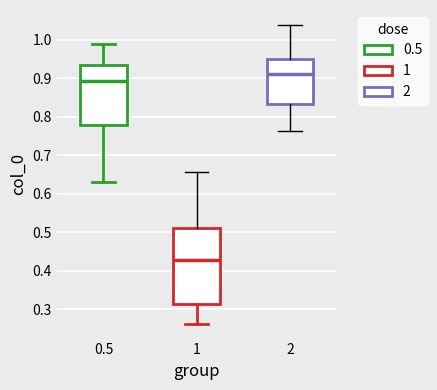

Reading left to right, read every box against the y-axis: the position of its median line, the range the box covers, and the ends of its whiskers. The values are not printed on the chart, so give them approximately, as read against the axis.

0.5: median 0.89, box 0.78 to 0.93, whiskers 0.63 to 0.99
1: median 0.43, box 0.31 to 0.51, whiskers 0.26 to 0.66
2: median 0.91, box 0.83 to 0.95, whiskers 0.76 to 1.04